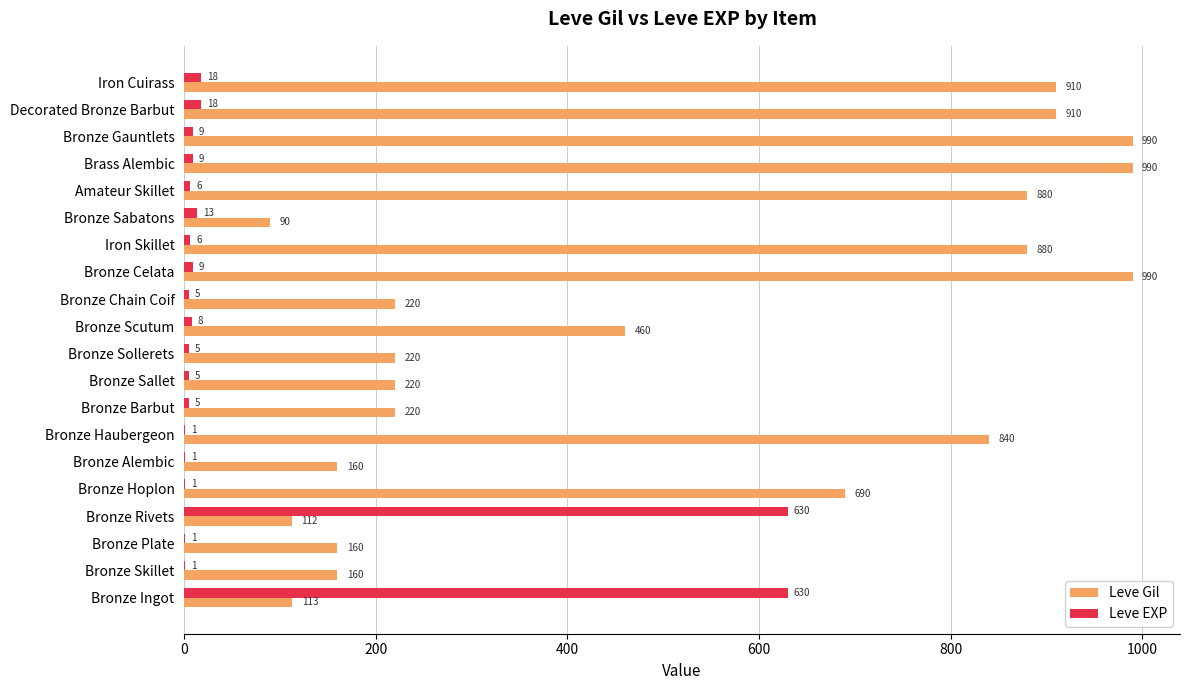

What is the total value across all series at Bronze Gauntlets?

999